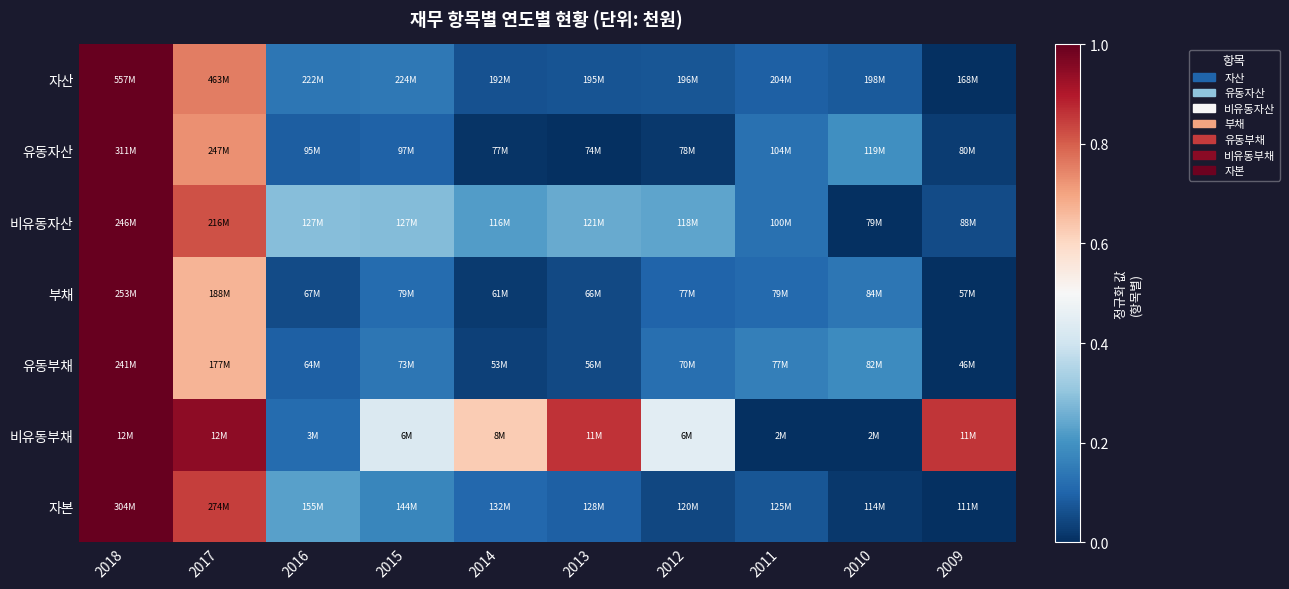

Between 2017 and 2009, which is larger?

2017